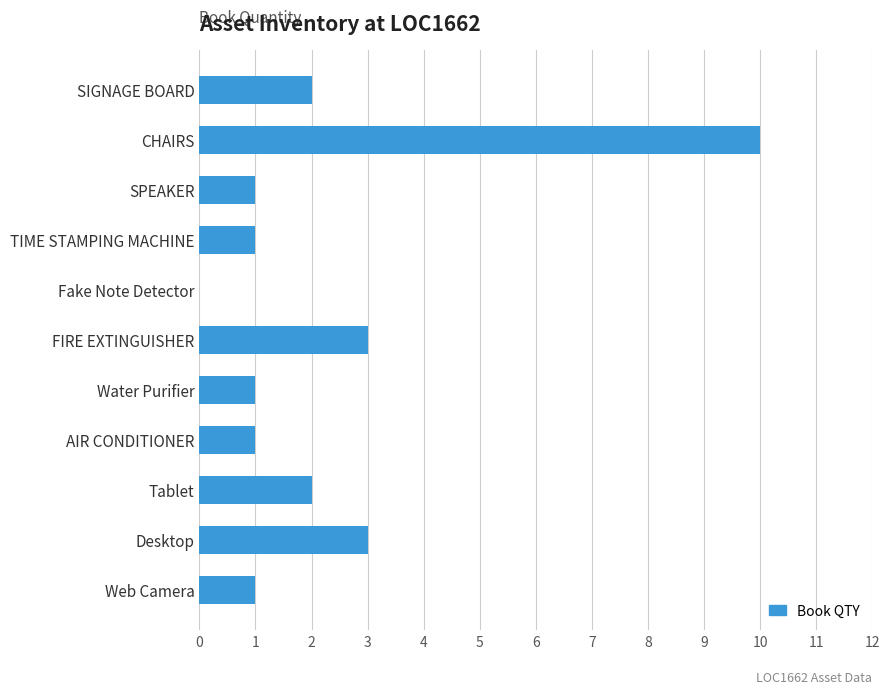

How many data points does each series have?

11